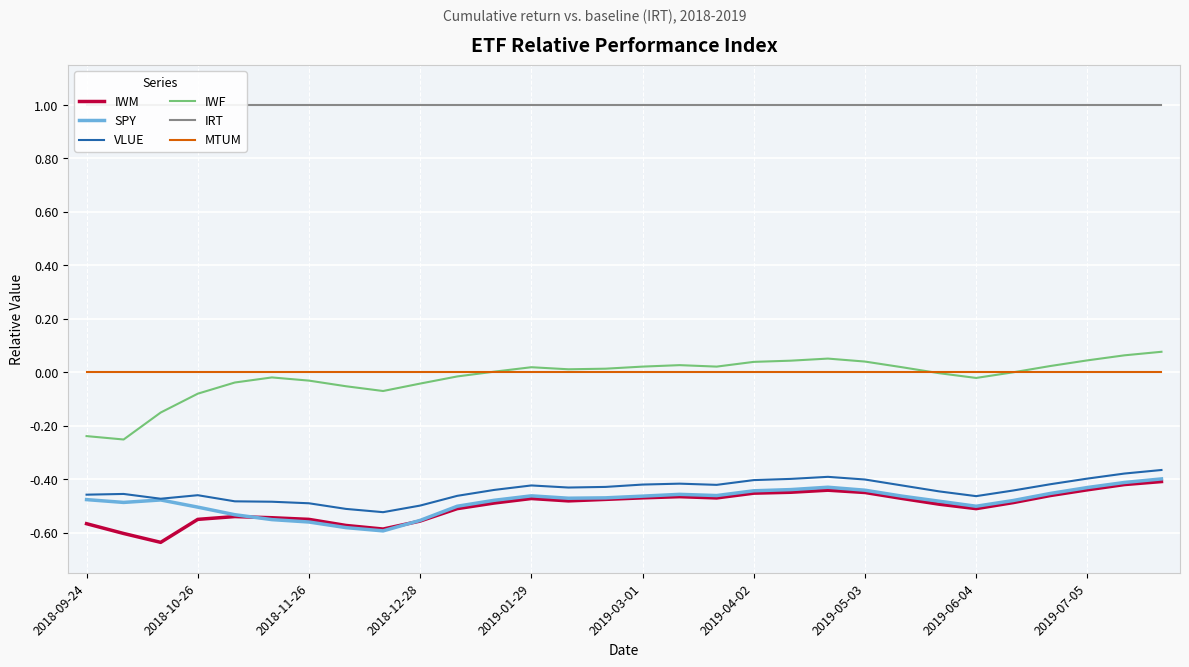

How many distinct data groups are displayed?

6